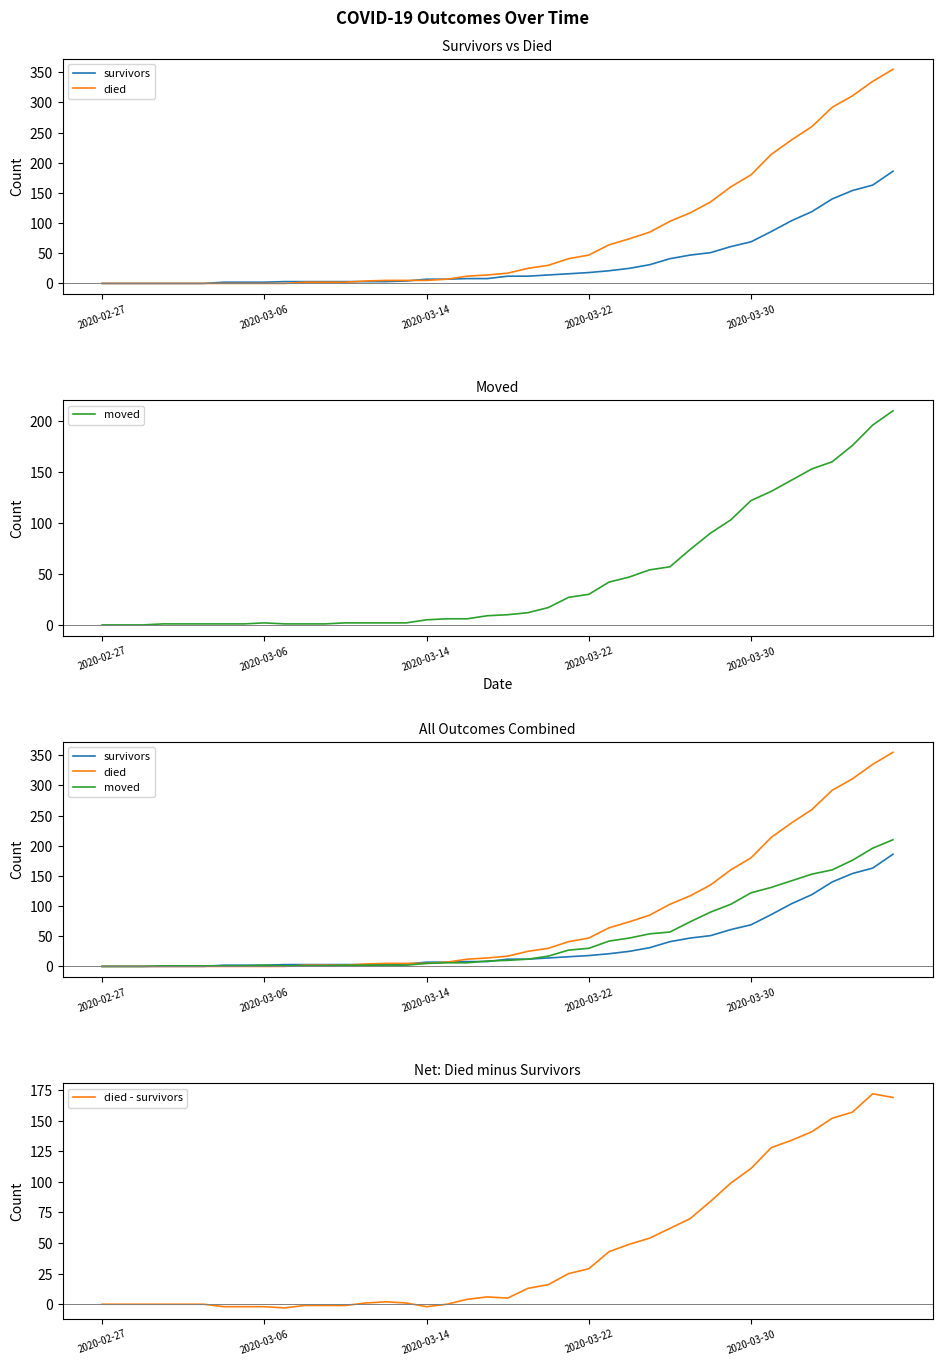

What is the maximum value for died - survivors?

172